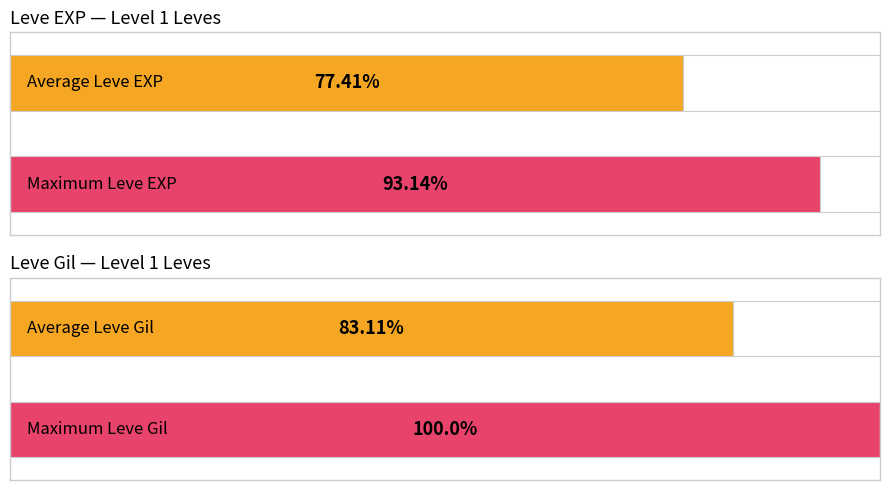

The Leve Gil series shows 487 at You Grow Girl. True or false?

False